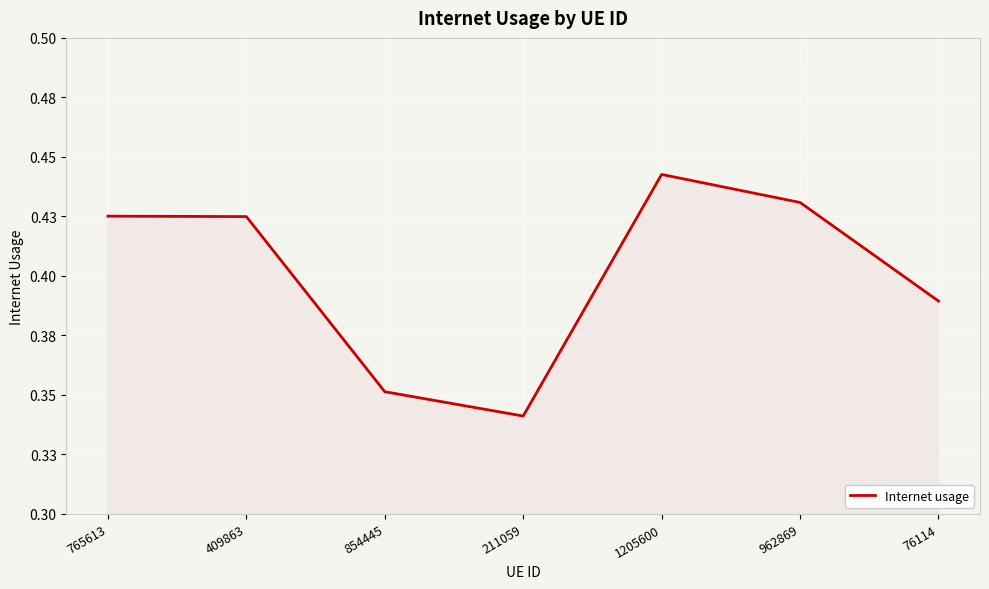

Does the chart have visible grid lines?

Yes